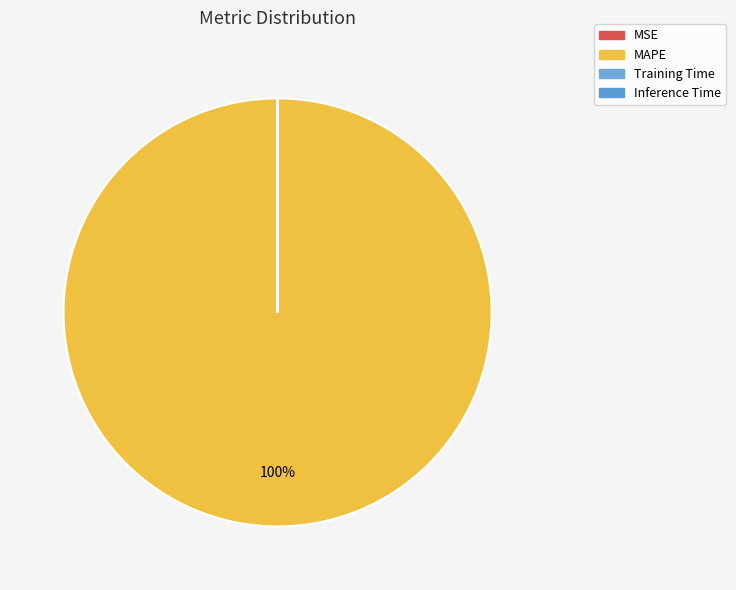

To the nearest percent, what is the combined percentage of MAPE and Training Time?

100%